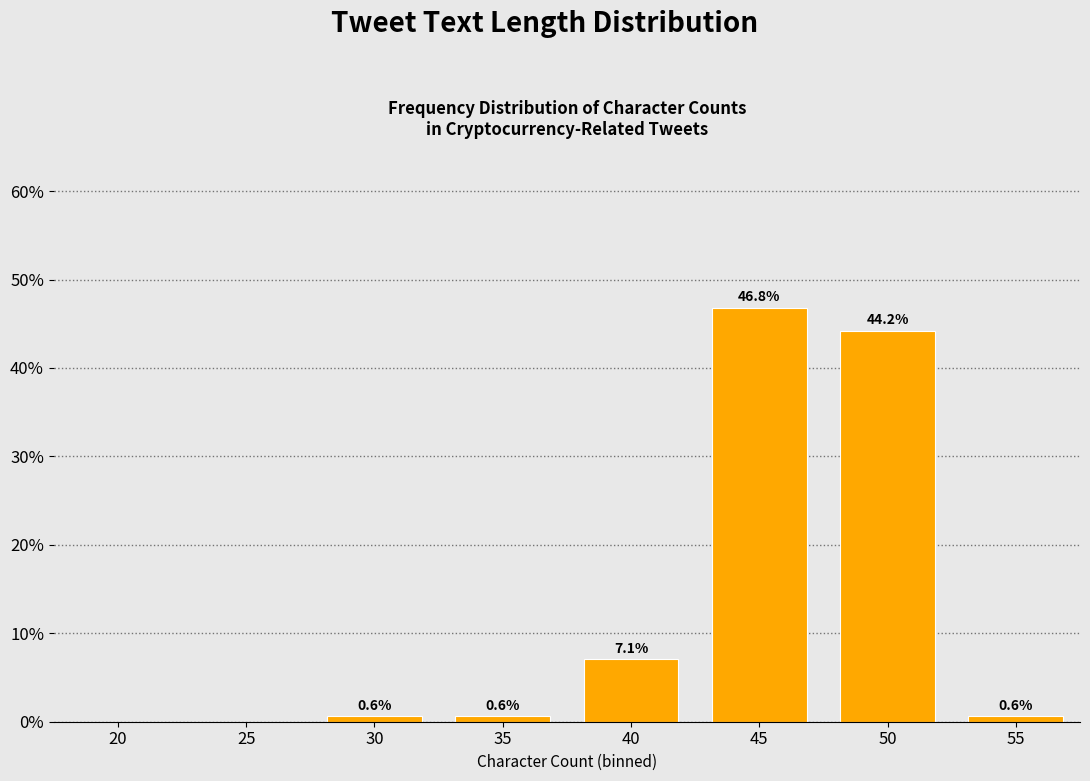

Reading left to right, list all the values displayed in this chart.

20=0.0	25=0.0	30=0.6	35=0.6	40=7.1	45=46.8	50=44.2	55=0.6